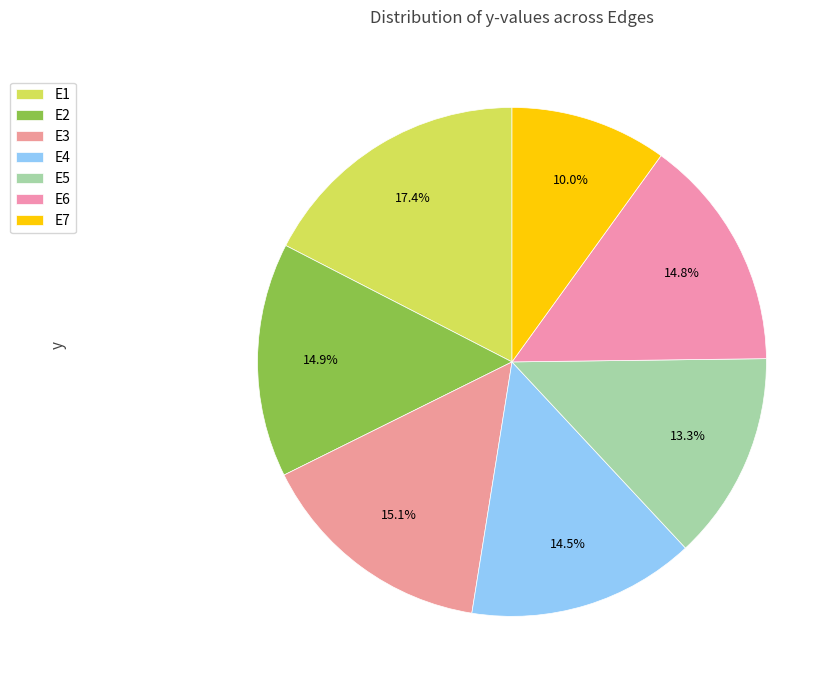

To the nearest percent, what portion does E7 represent?

10%